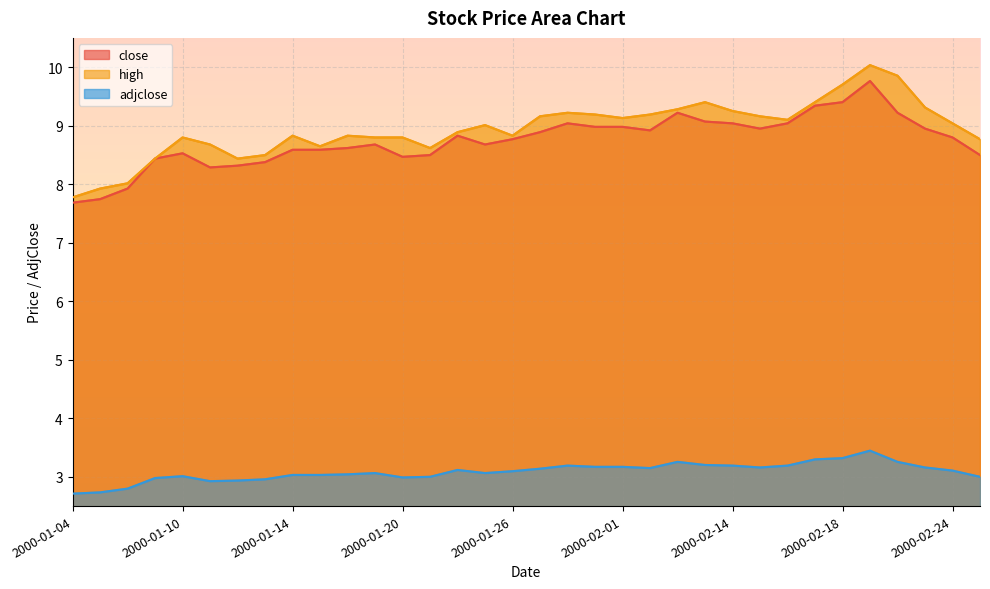

What is the total value across all series at 2000-02-16?

21.3